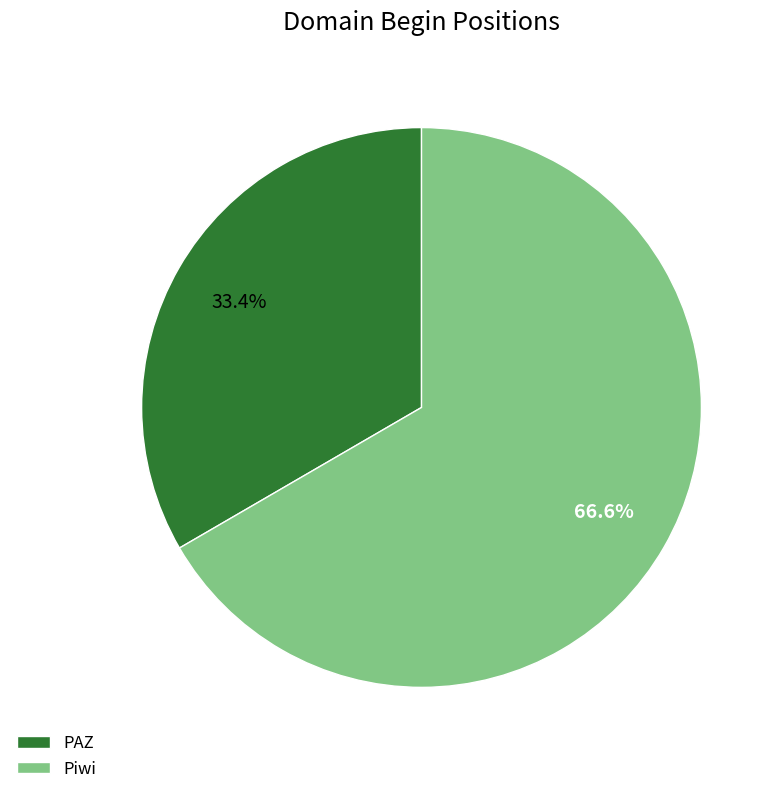

To the nearest percent, what is the average slice percentage?

50%